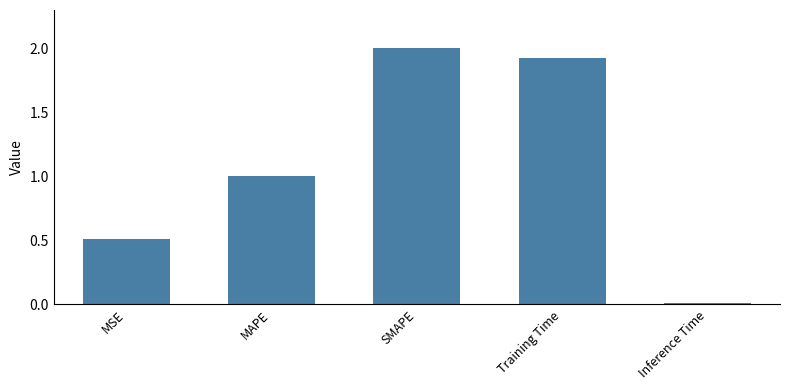

Which label corresponds to the largest value in the chart?

SMAPE